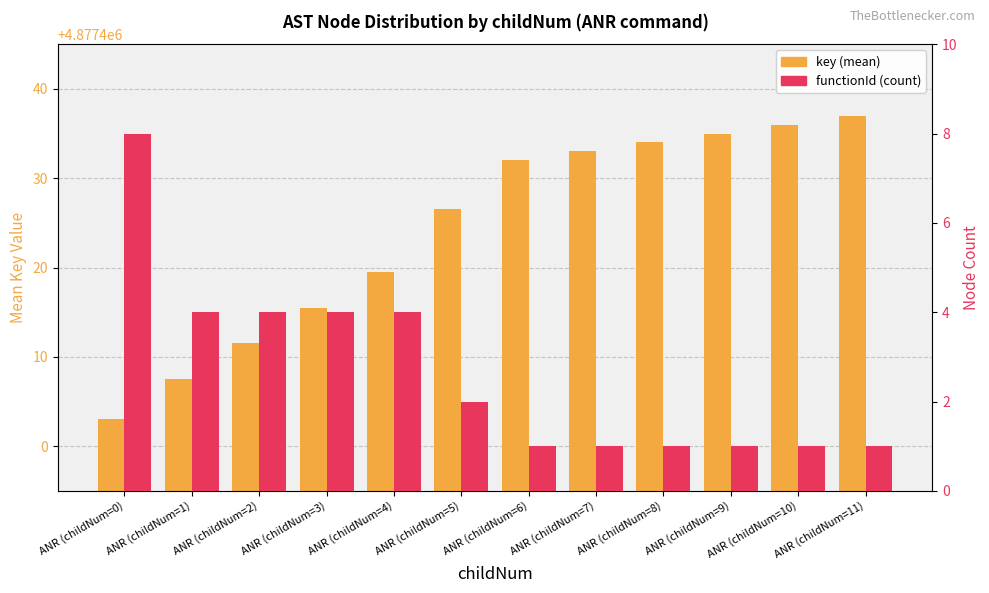

What is the label of the 6th bar from the right?

ANR (childNum=6)